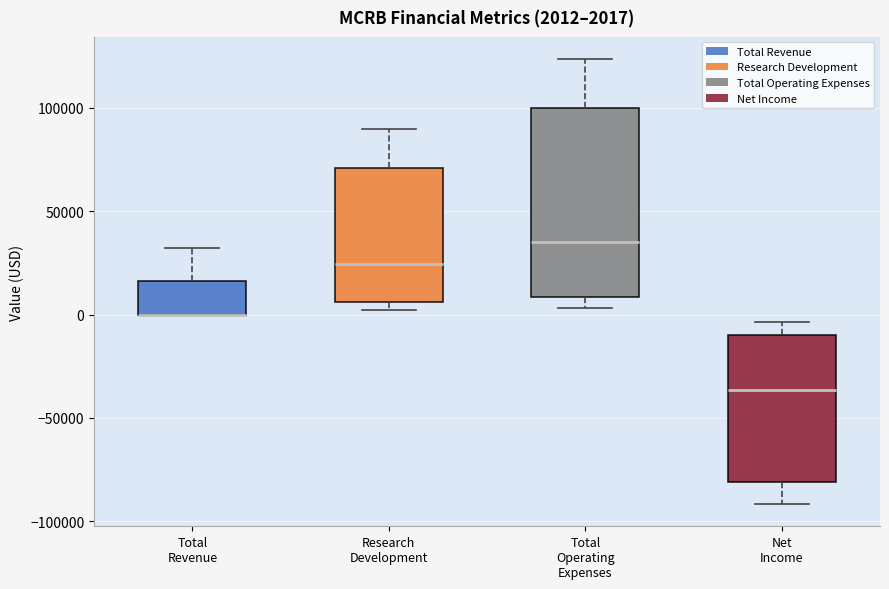

Which box is the tallest, from its lower edge to its upper edge?

Total Operating Expenses